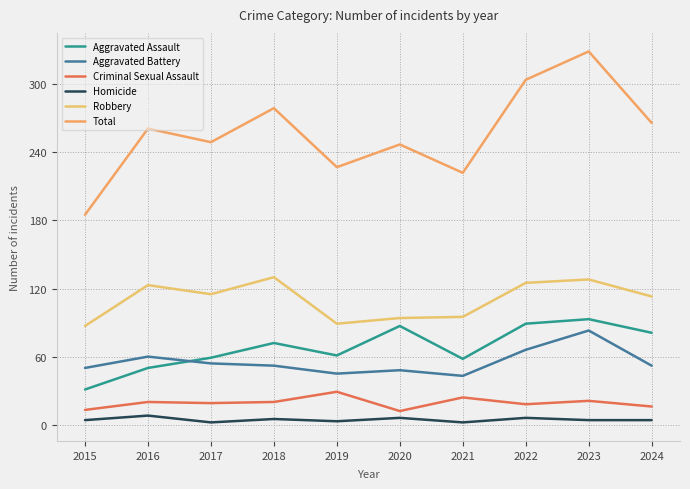

How many lines are shown in the chart?

6